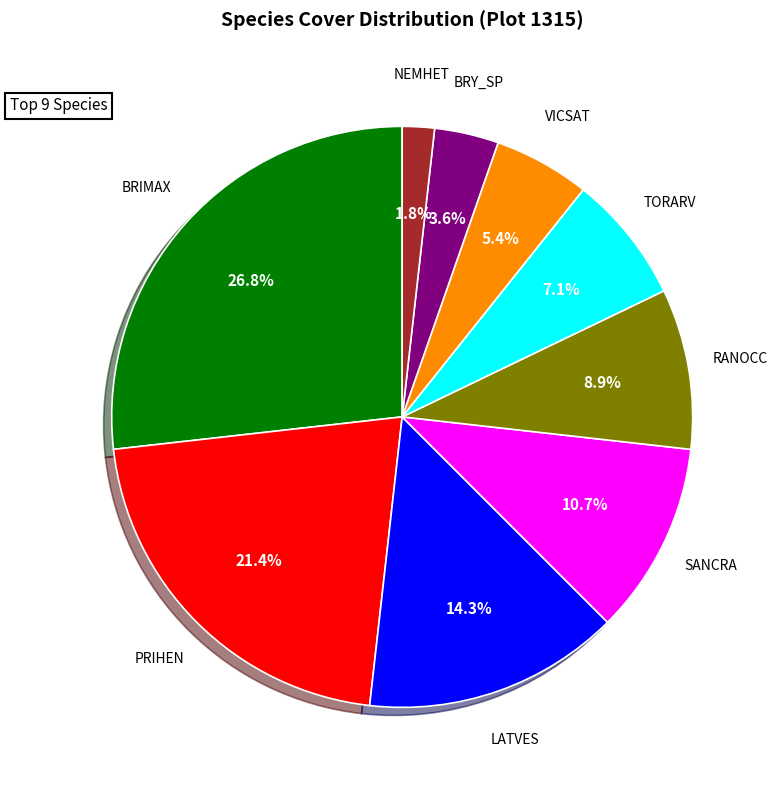

To the nearest percent, what is the combined percentage of LATVES and TORARV?

21%